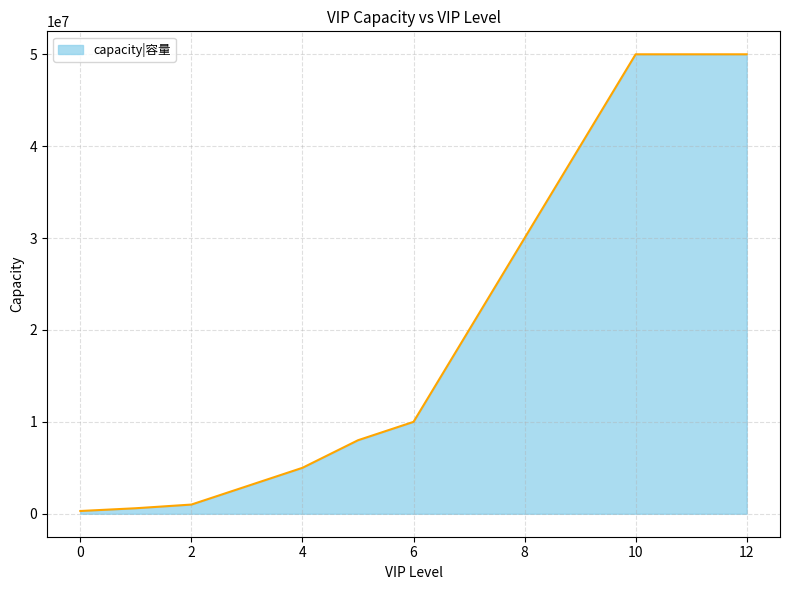

What is the greatest value displayed?

50000000